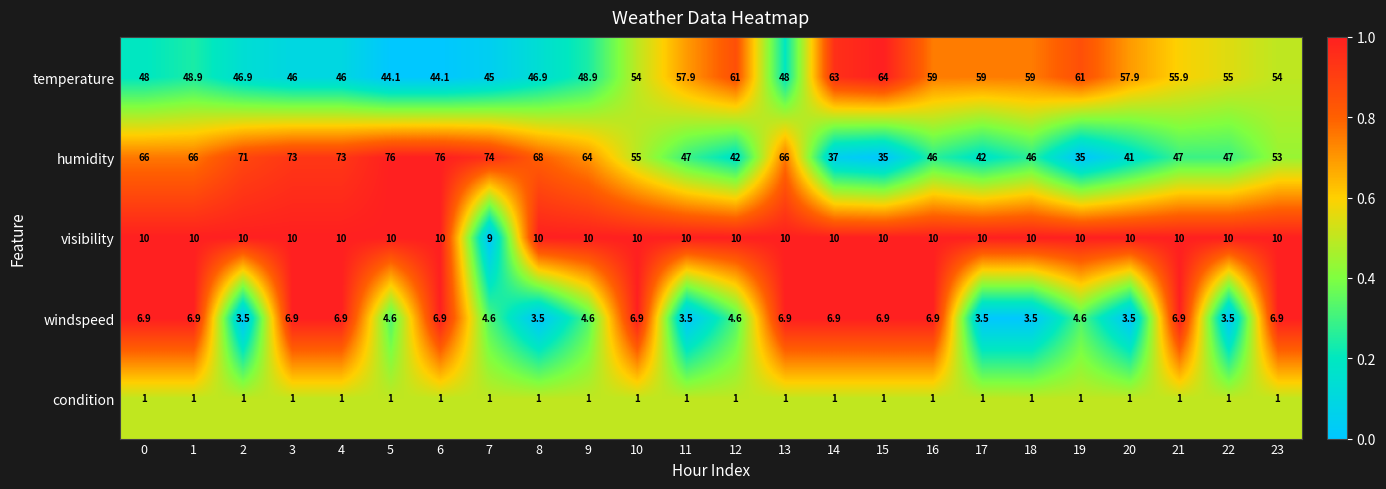

What is the difference between the highest and lowest values at 10?

54.0